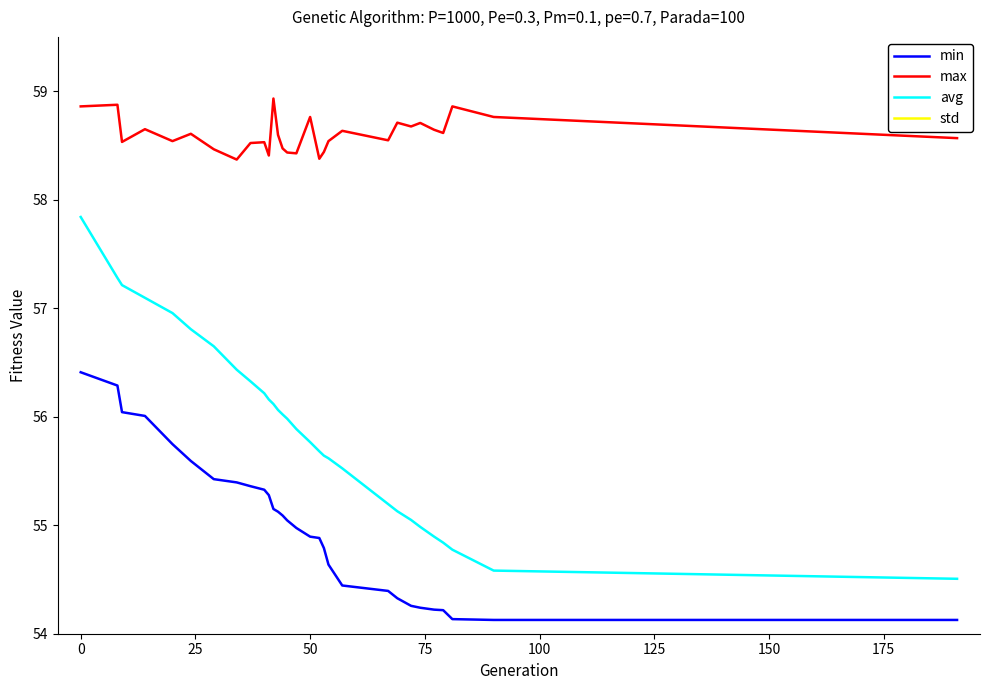

What is the highest value of the max series?

58.9